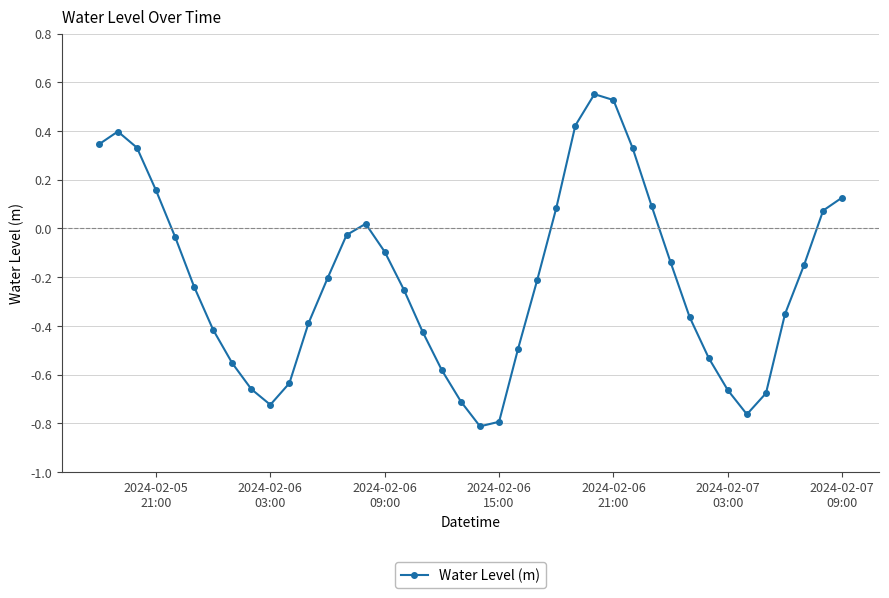

How many interior local valleys (lower than both neighbors) does the data have?

3